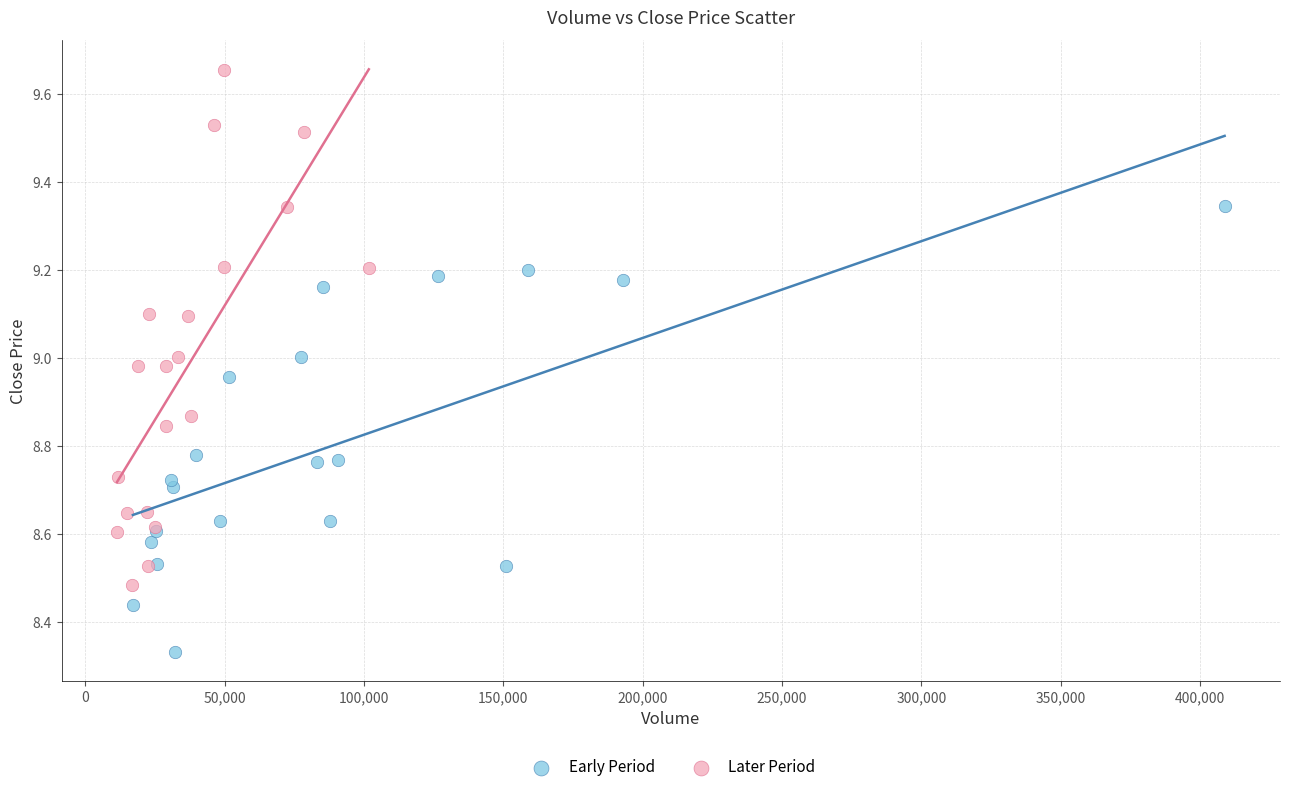

Which series reaches the maximum Y coordinate?

Later Period